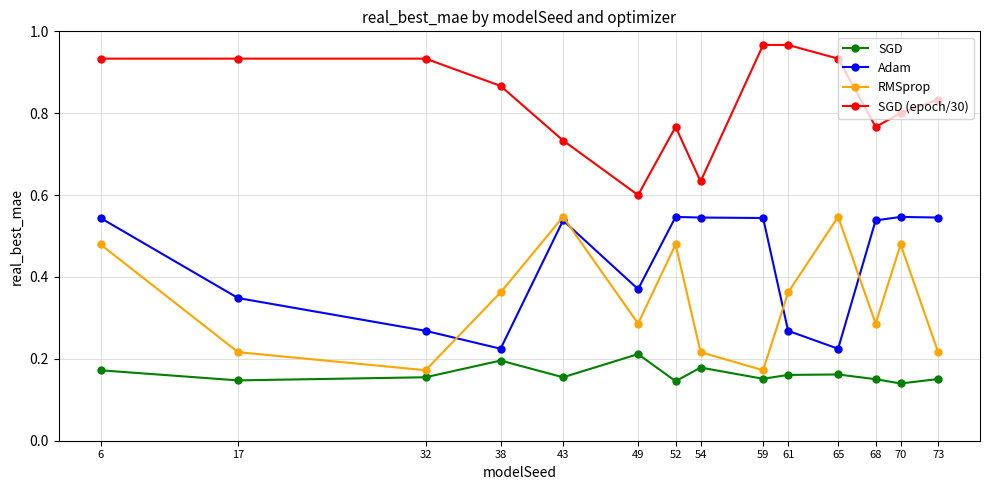

At which label does SGD (epoch/30) reach its minimum?

49